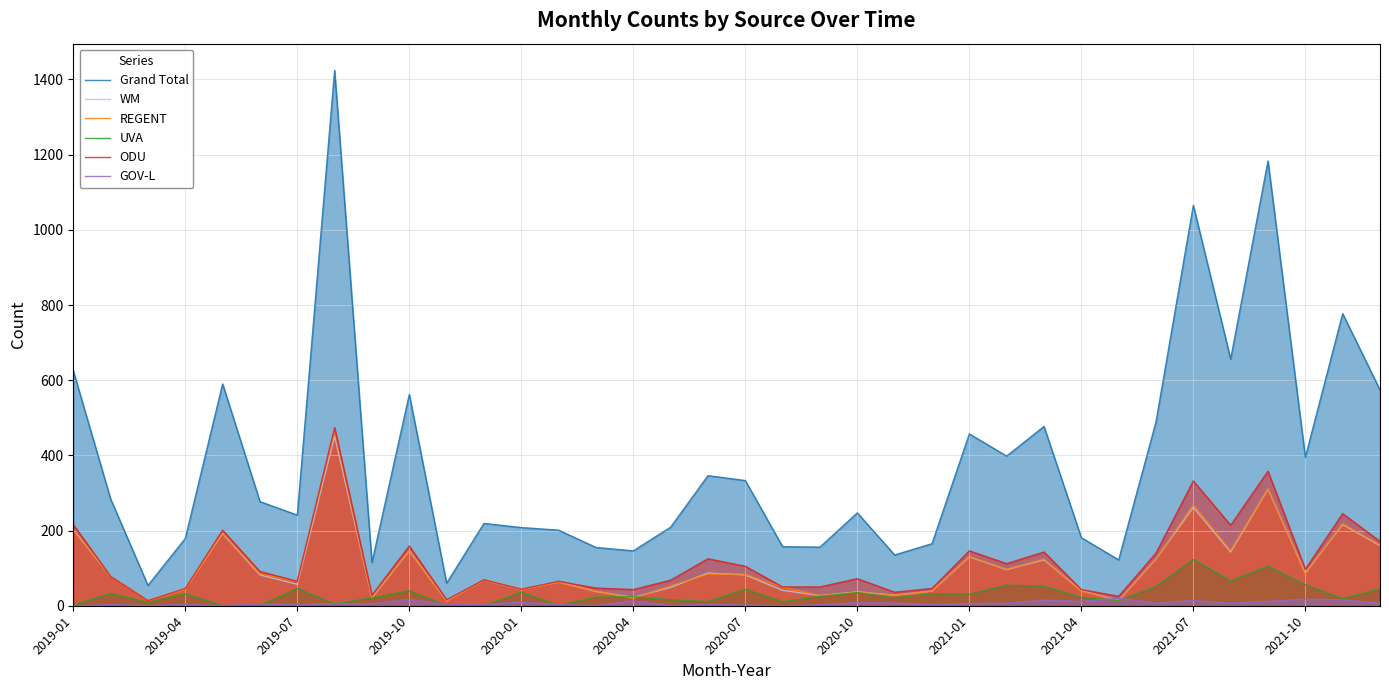

Which series has the largest total across all categories?

Grand Total